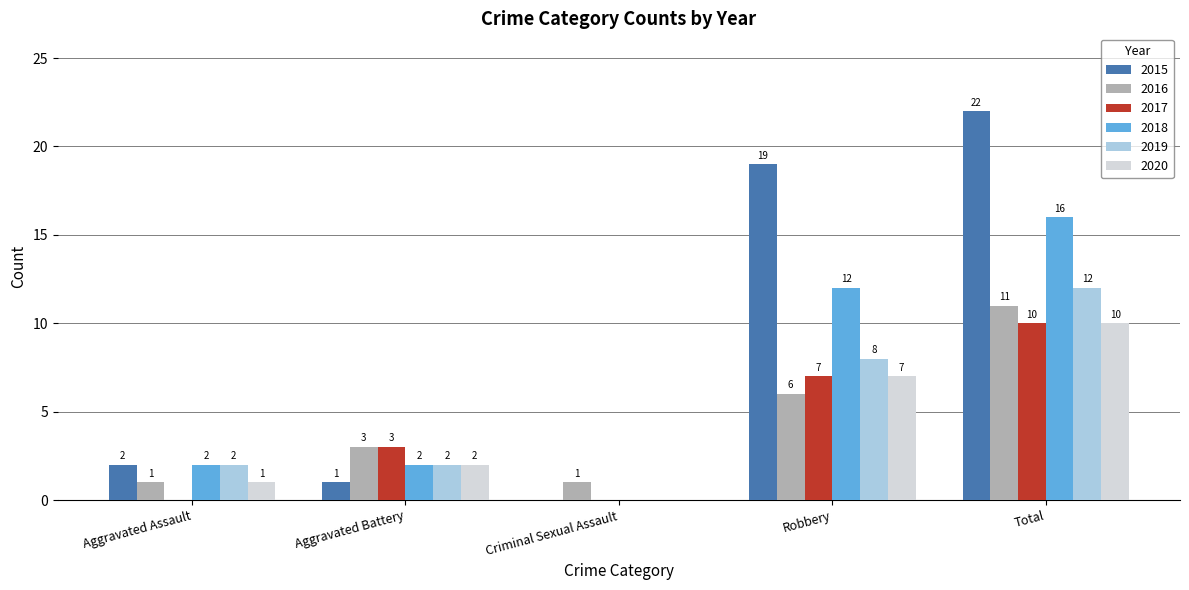

What is the highest value of the 2017 series?

10